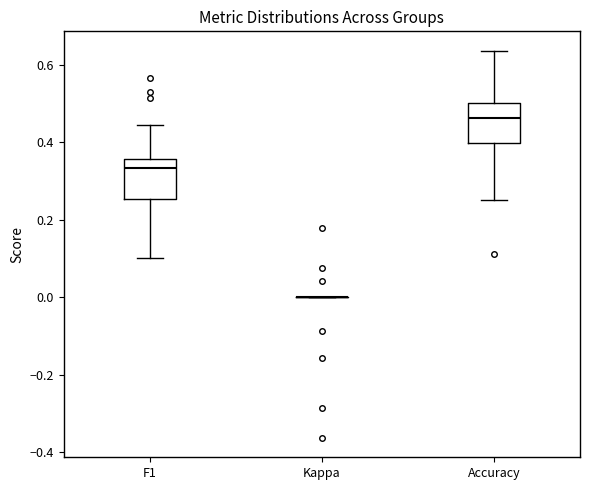

Reading left to right, transcribe this box plot: for each box, give where its median line is, the range the box spans, and where its two whiskers end, as read against the y-axis. The values are not printed on the chart, so give them approximately, as read against the axis.

F1: median 0.34, box 0.26 to 0.36, whiskers 0.10 to 0.44
Kappa: box collapsed to a line at 0.00, whiskers 0.00 to 0.00
Accuracy: median 0.46, box 0.40 to 0.50, whiskers 0.26 to 0.64